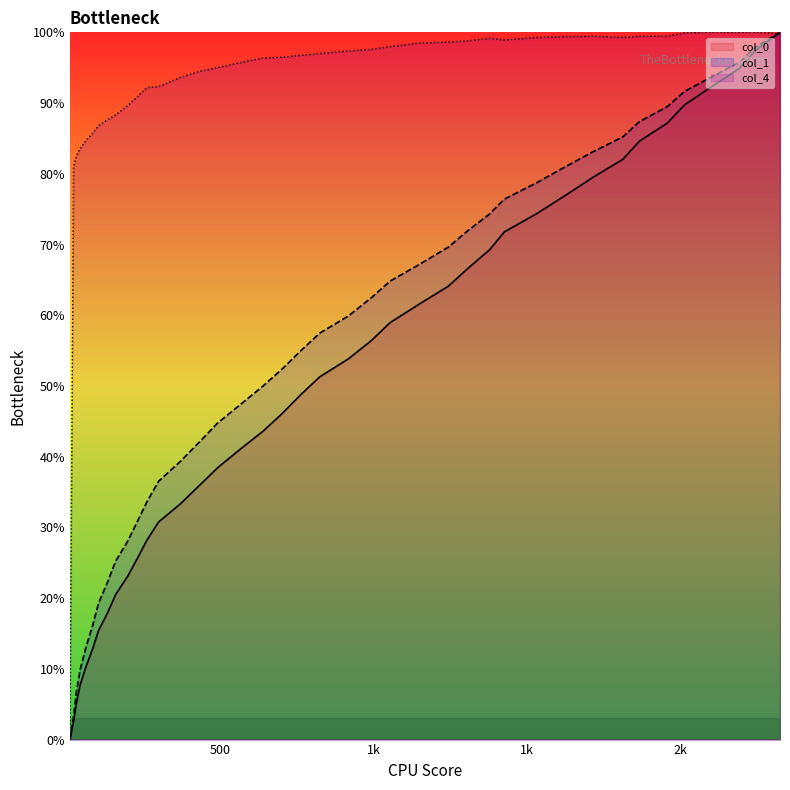

The col_1 series shows 19.8 at 261. True or false?

False